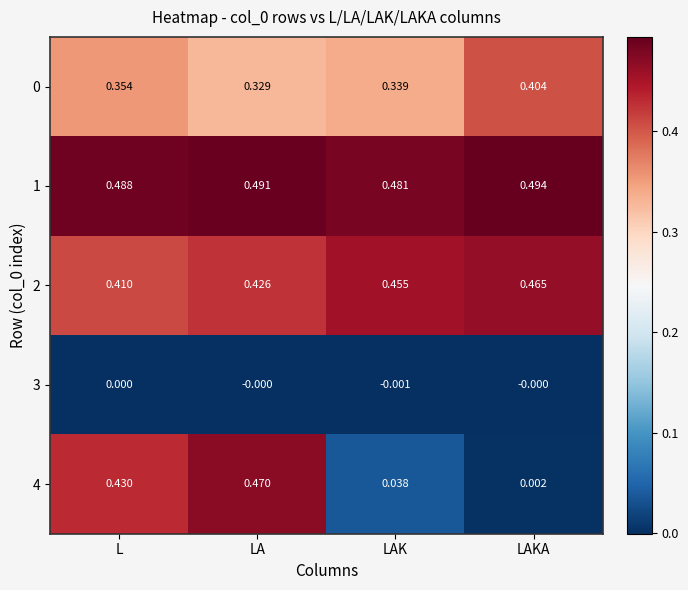

At which category is the sum across all series the highest?

LA